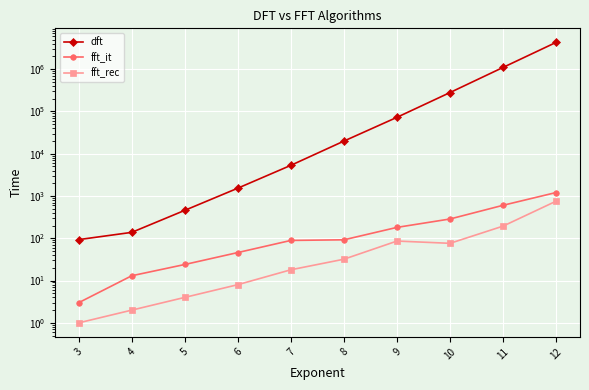

What is the smallest value displayed?

1